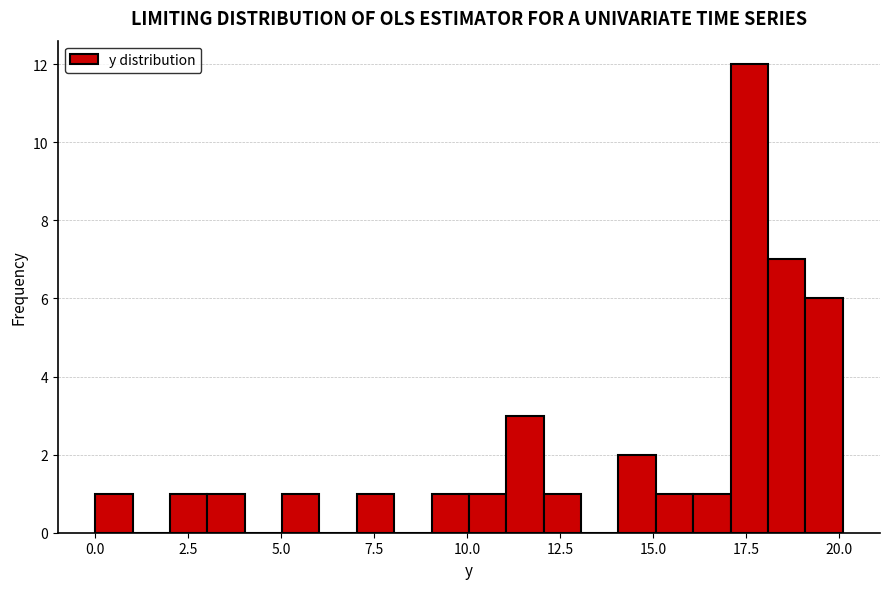

Around what value on the x-axis is the tallest bar? Give the approximate position of its centre, as read against the axis.

17.5